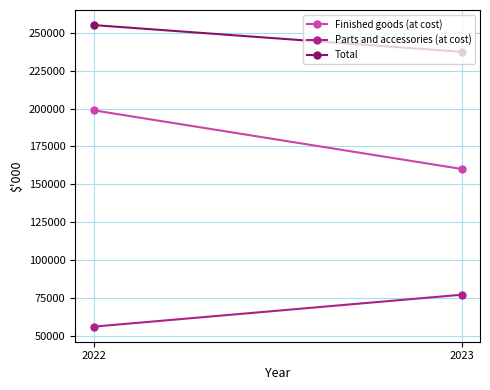

How many lines are shown in the chart?

3